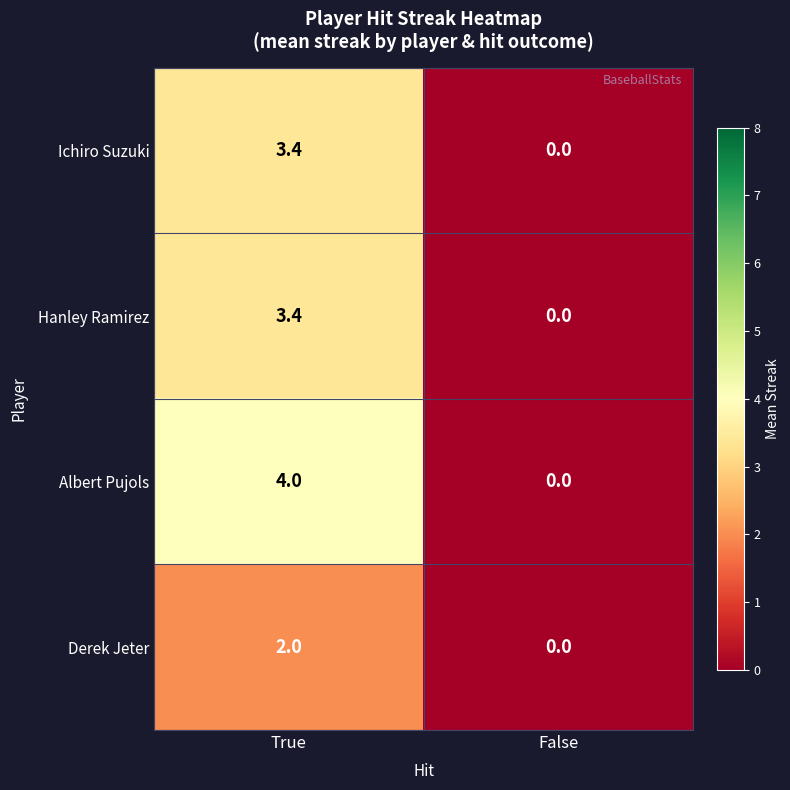

What is the difference between the highest and lowest values at True?

2.0